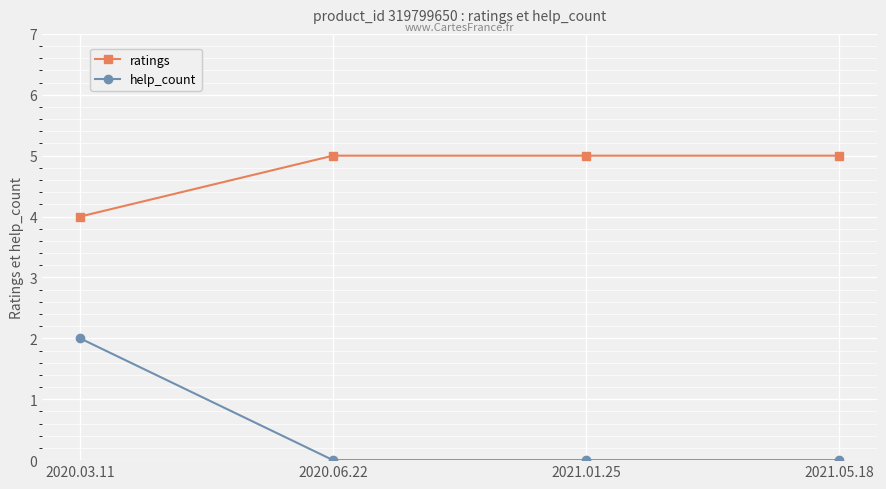

What is the highest value of the ratings series?

5